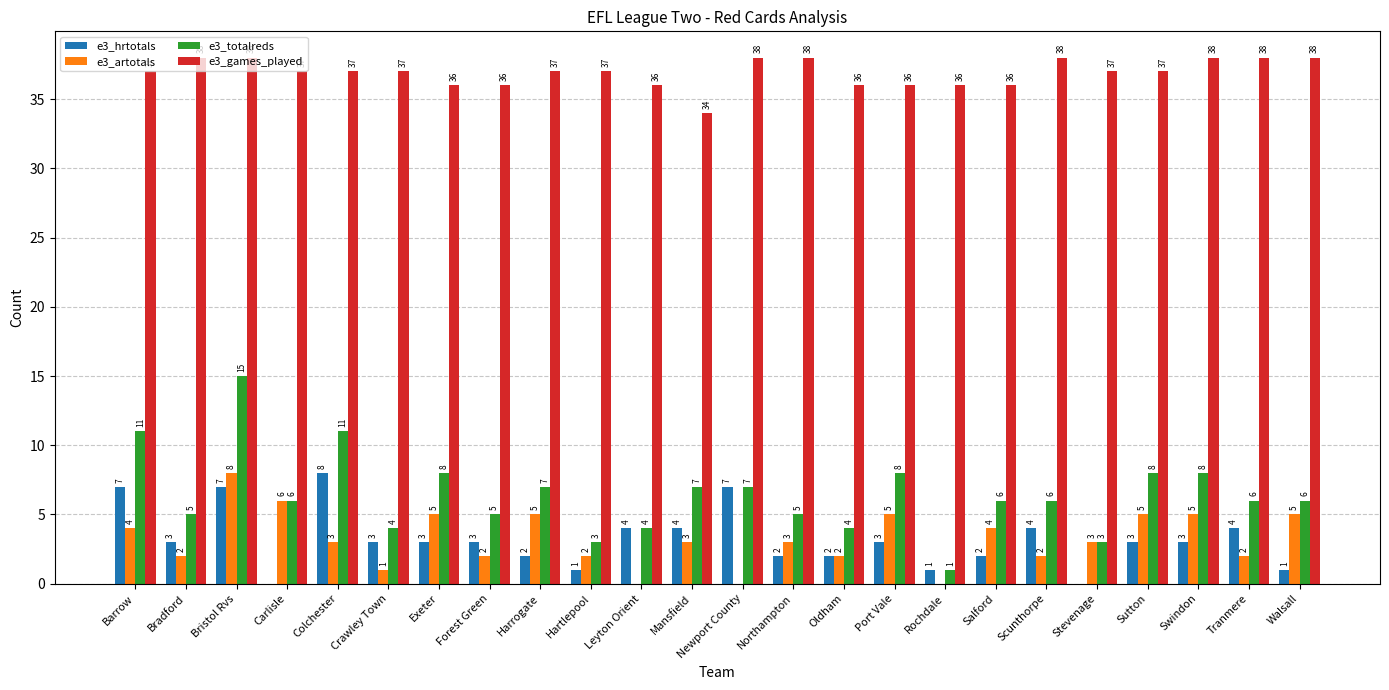

How many e3_hrtotals values are between 2 and 4?

15